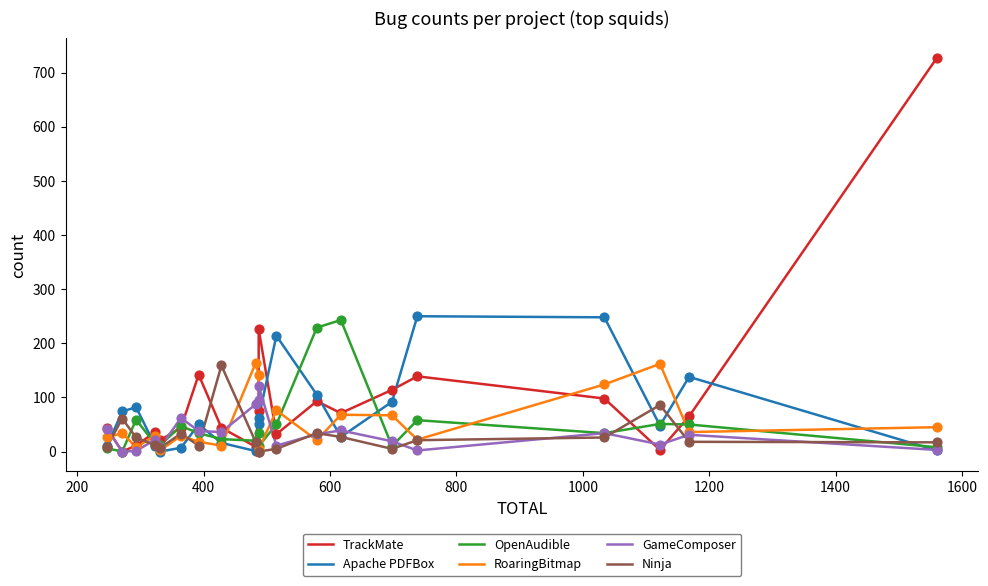

What are all the series names shown in the legend?

TrackMate, Apache PDFBox, OpenAudible, RoaringBitmap, GameComposer, Ninja